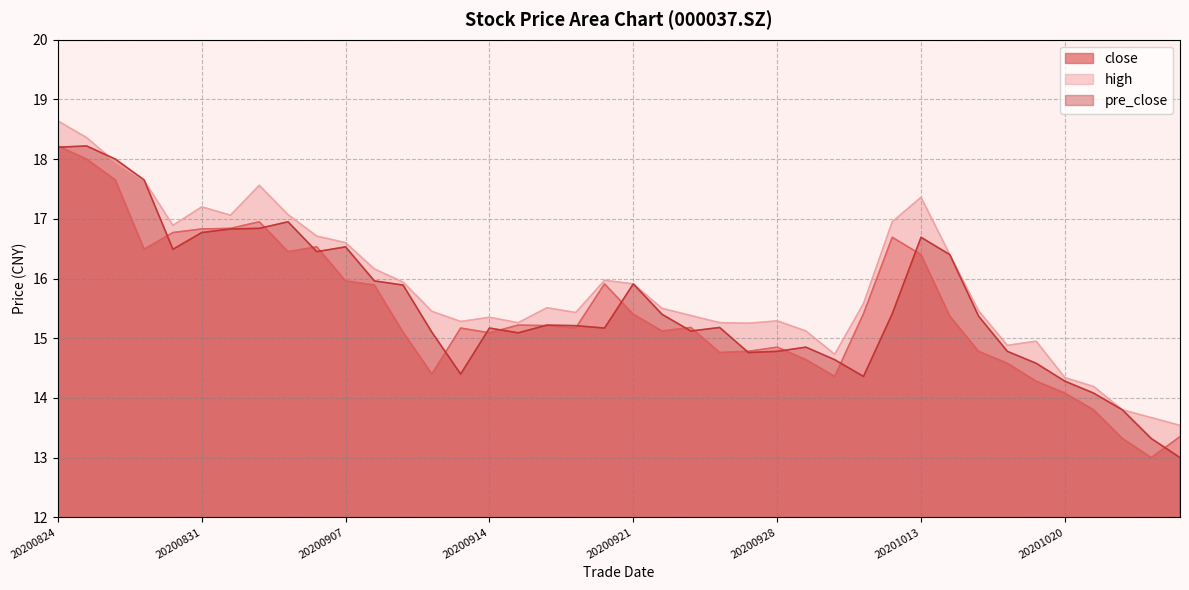

How many lines are shown in the chart?

3